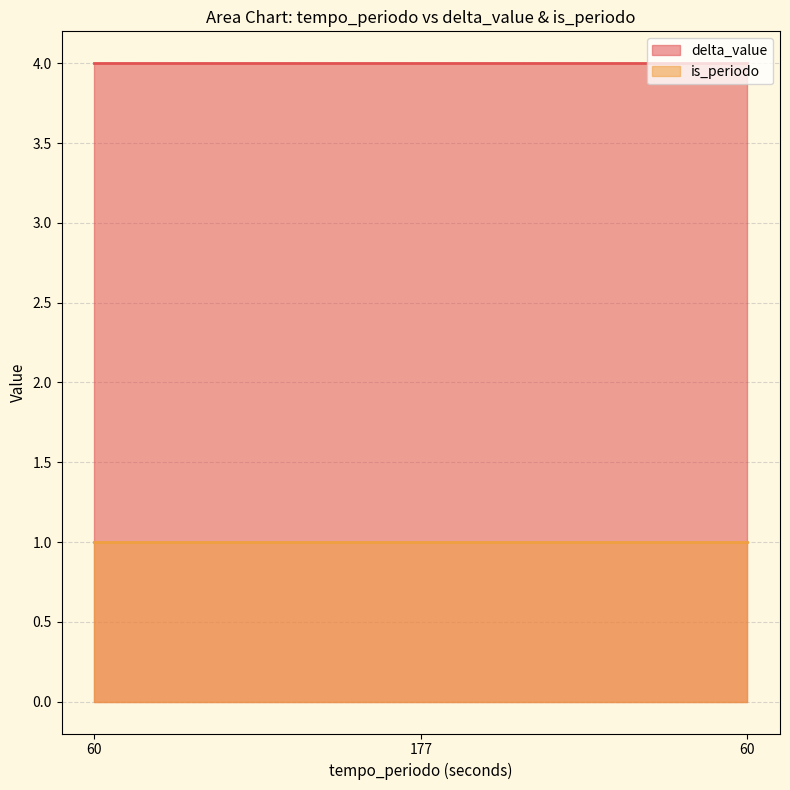

Read the is_periodo value at 60.

1